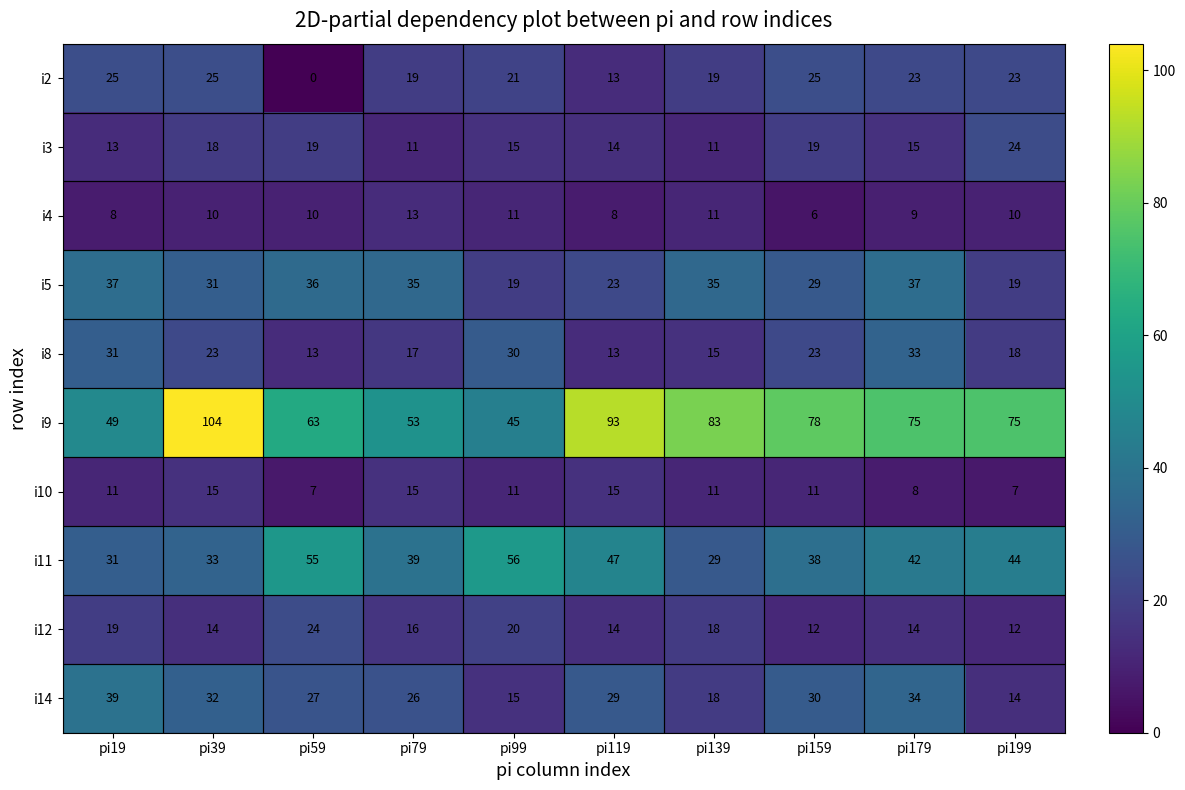

The i14 series shows 59 at pi19. True or false?

False